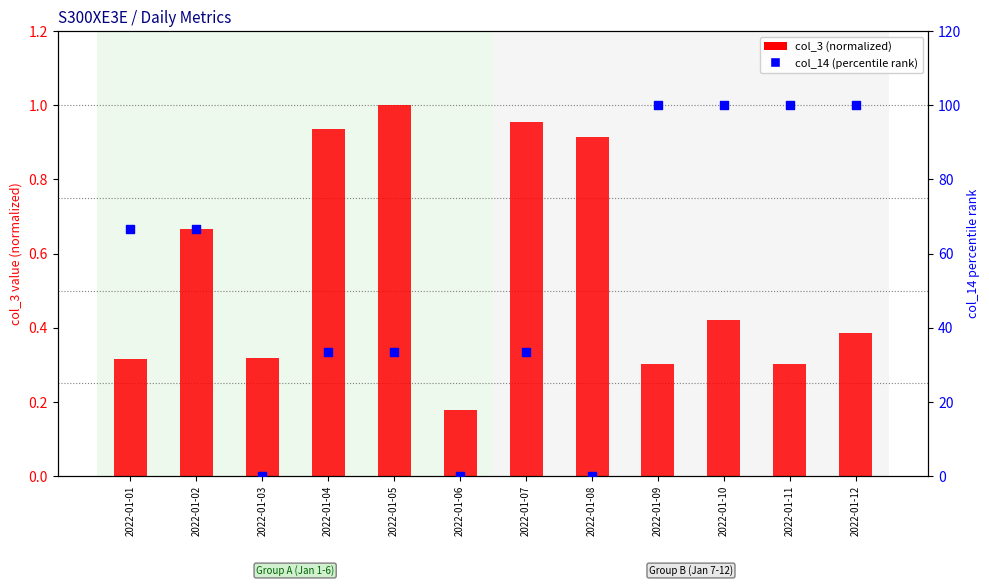

At how many categories does at least one series exceed 57?

6